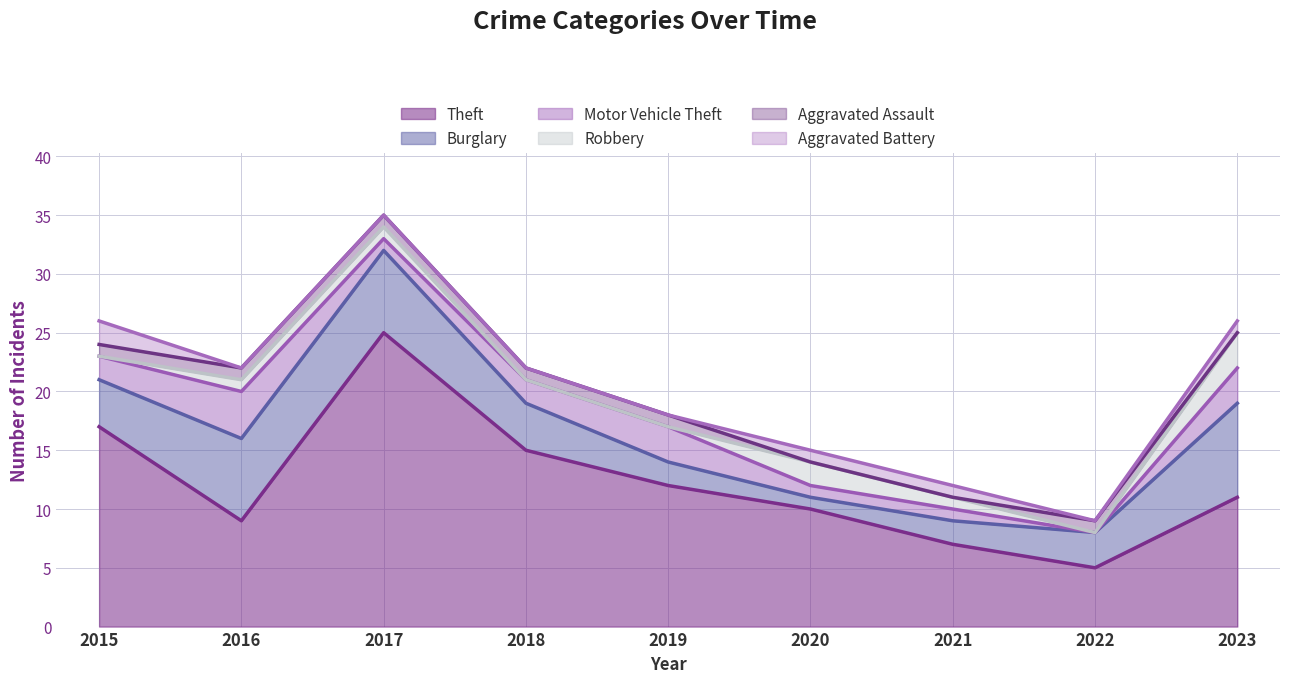

At how many categories does at least one series exceed 15?

2